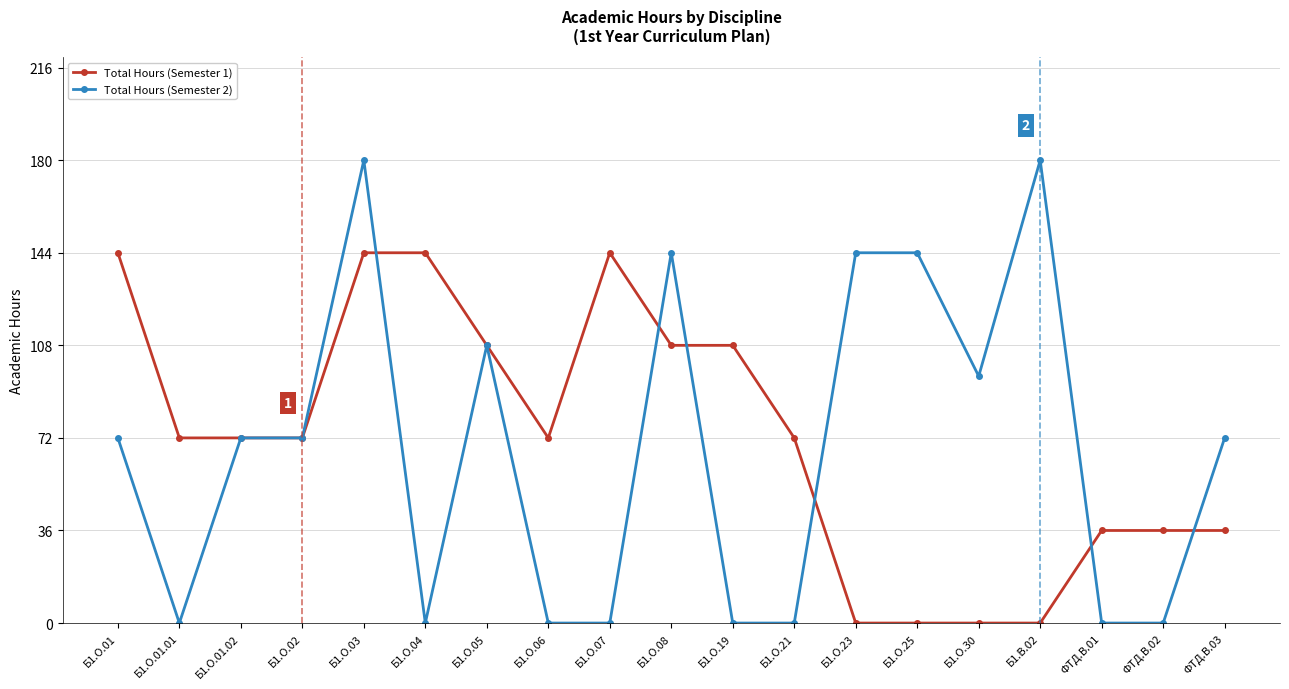

How many categories are shown in the chart?

19